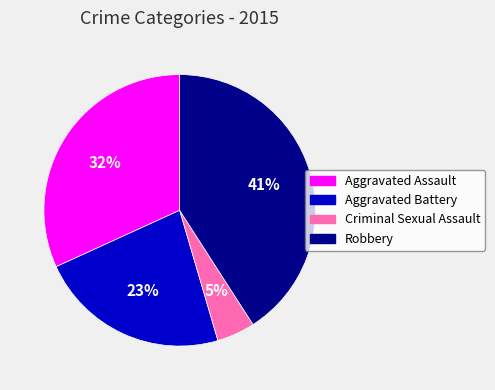

Count the number of slices in the pie.

4